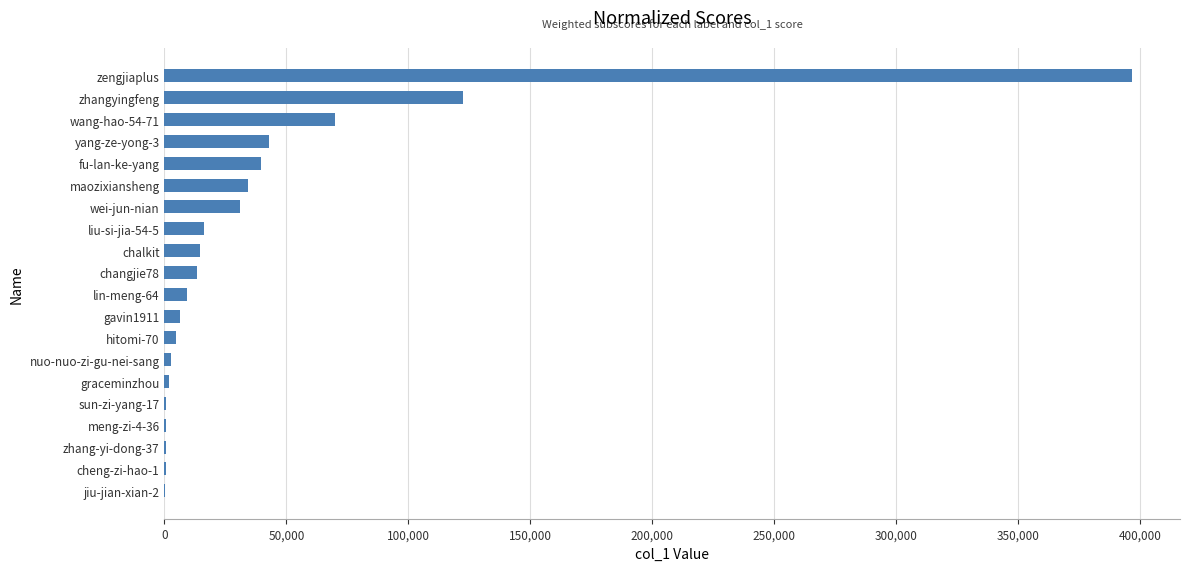

Is it true that the value at lin-meng-64 is 9212?

True